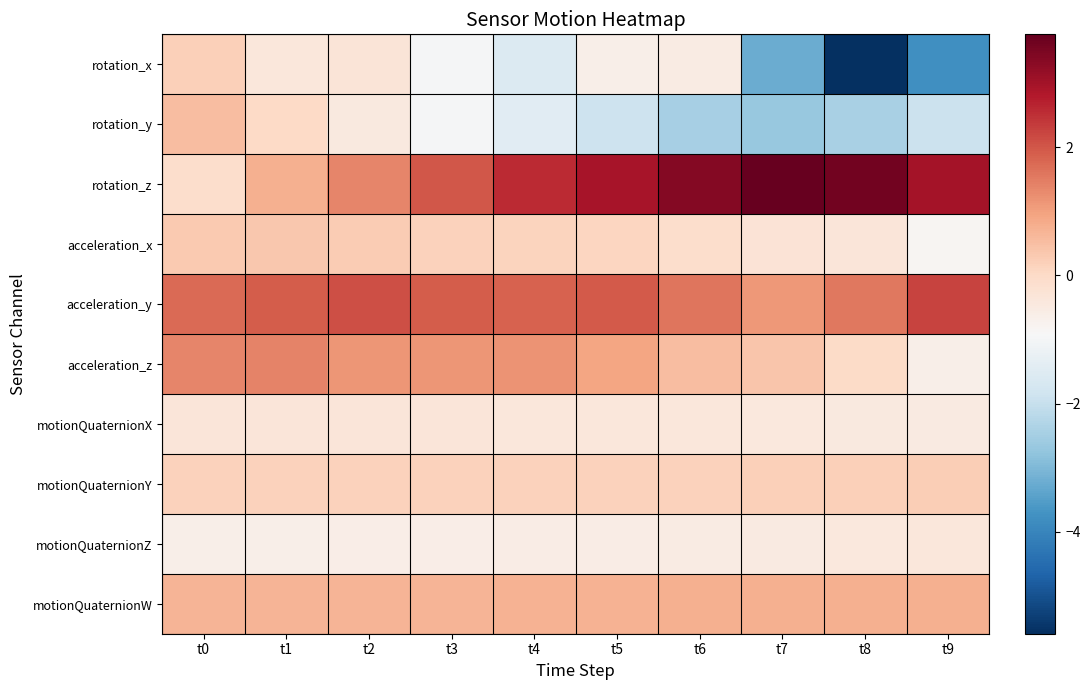

Which series changed the most between t8 and t9?

rotation_x